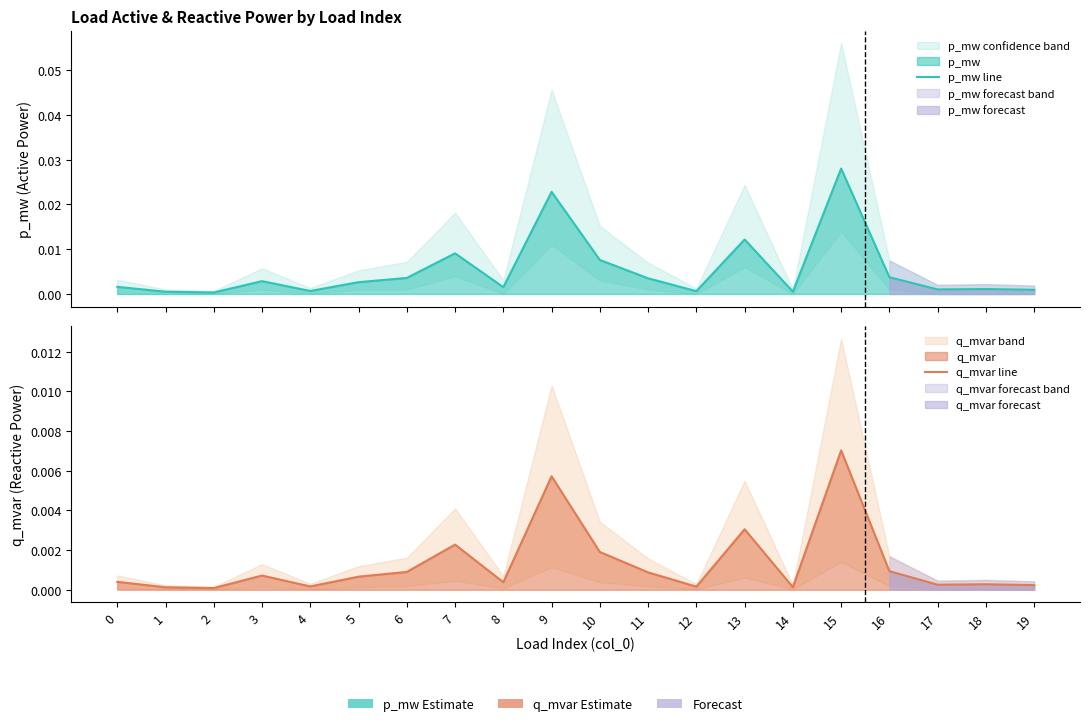

Between 0 and 16, which is larger?

16